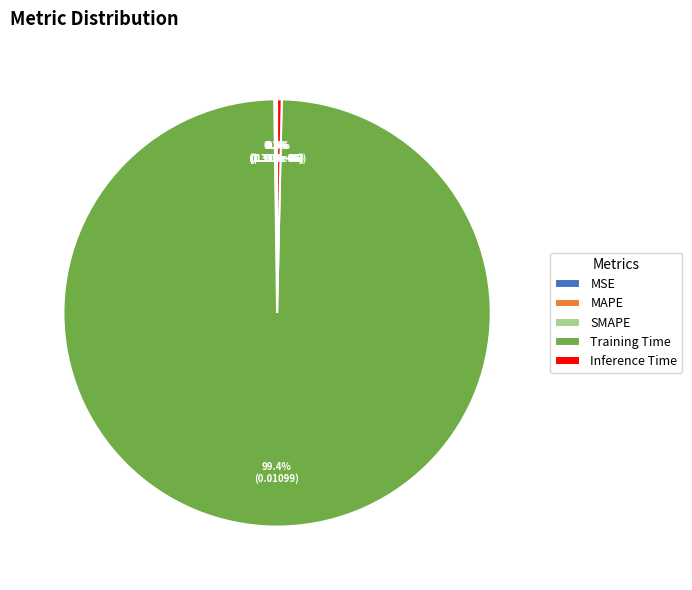

What is the largest slice in the pie chart?

Training Time